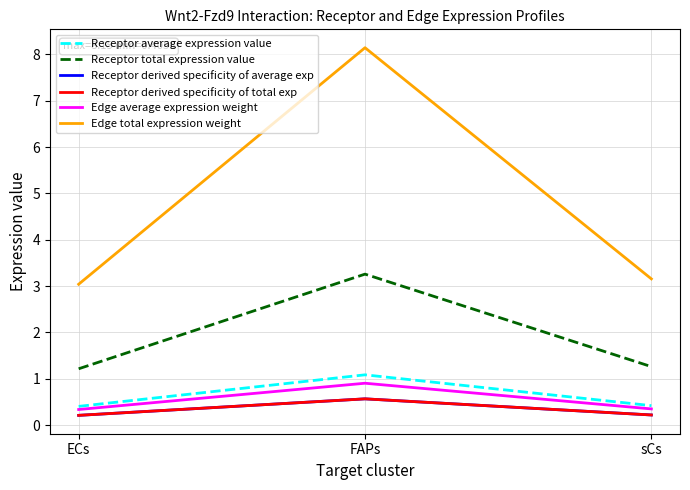

What position from the left is ECs?

1